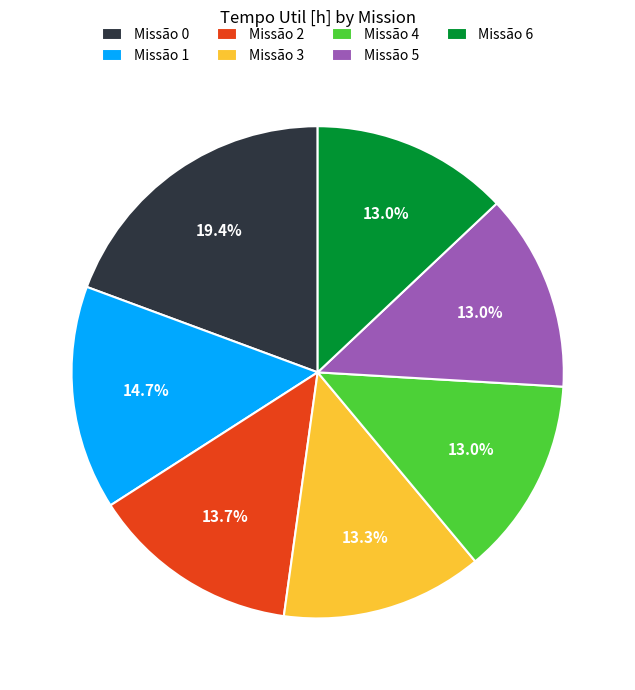

What is the total percentage of Missão 4 and Missão 6?

26.0%